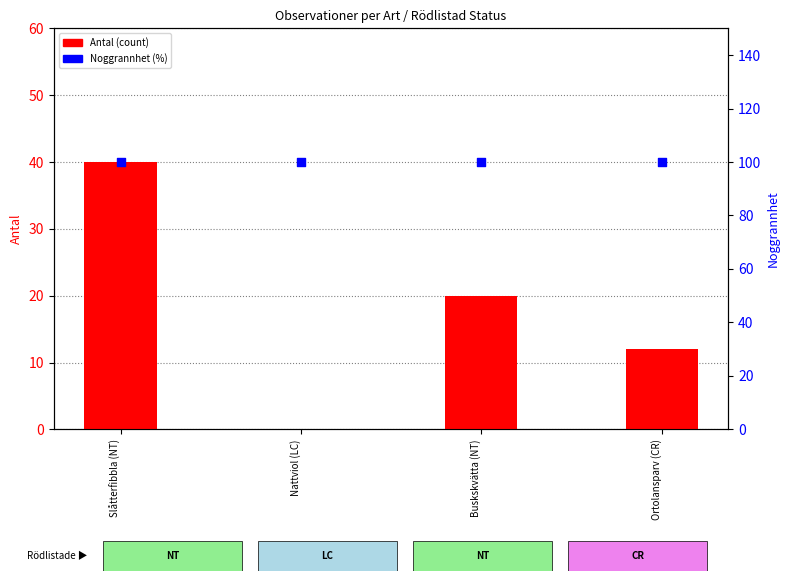

Which series has the widest spread of Y values?

Antal (count)